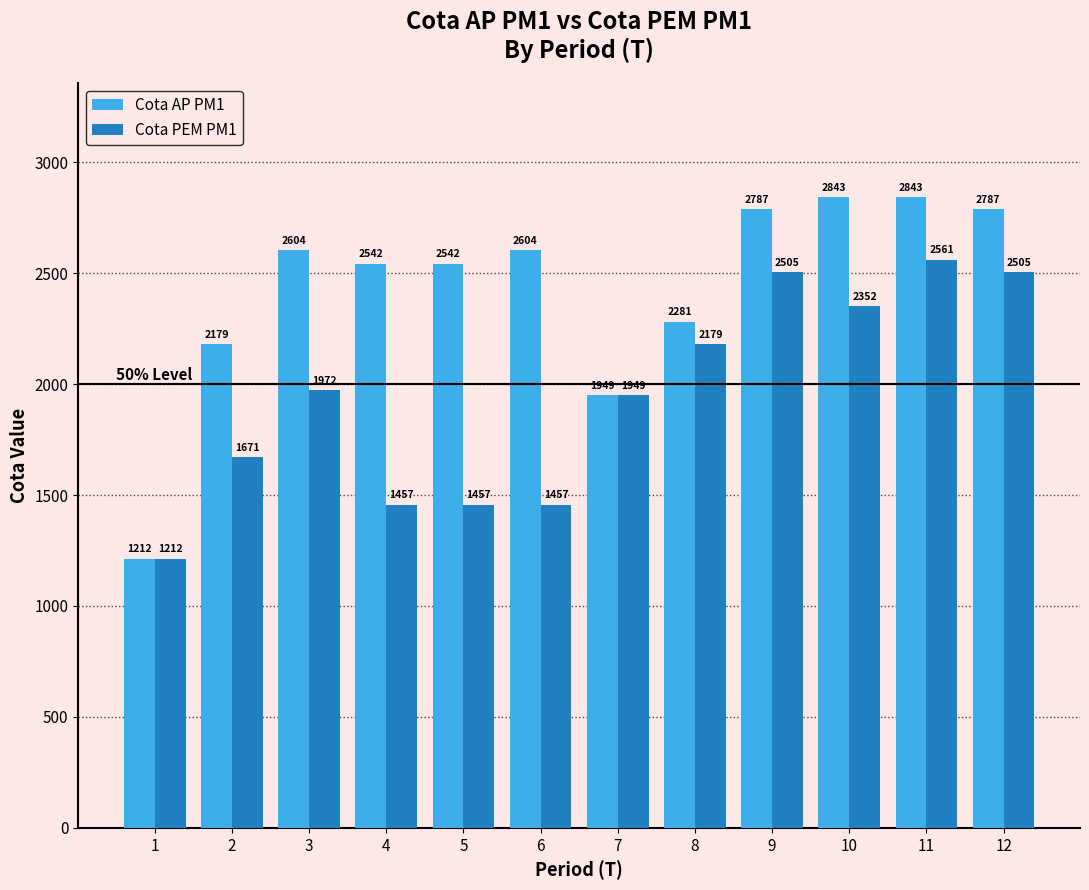

Which series has the widest spread of values?

Cota AP PM1